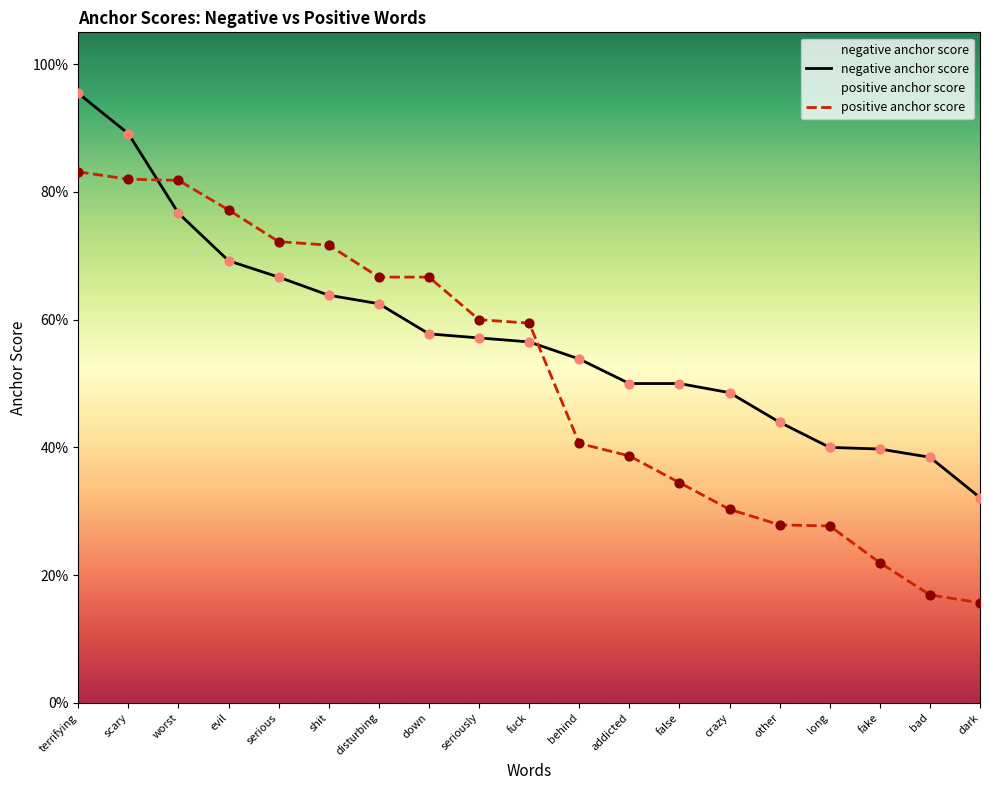

Is the value of negative anchor score at crazy greater than the value of positive anchor score at disturbing?

No